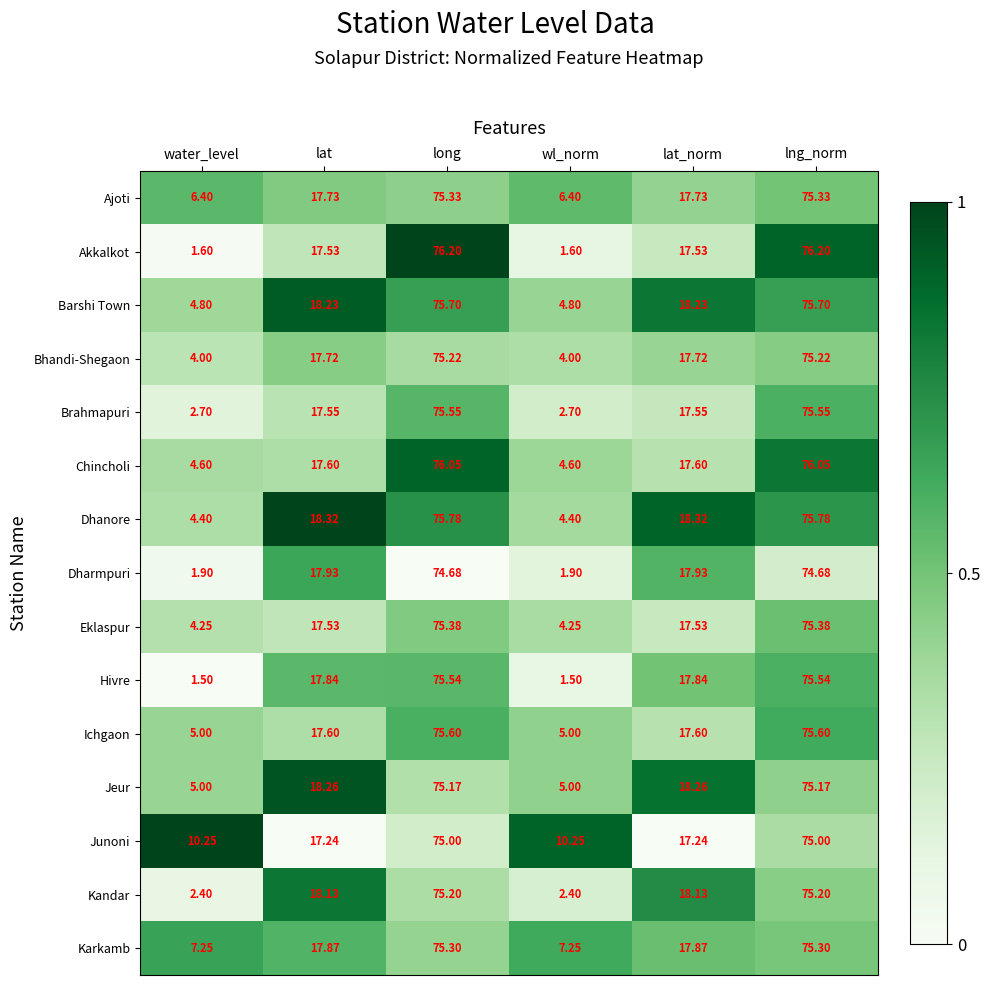

At which label does Jeur first exceed 18?

lat